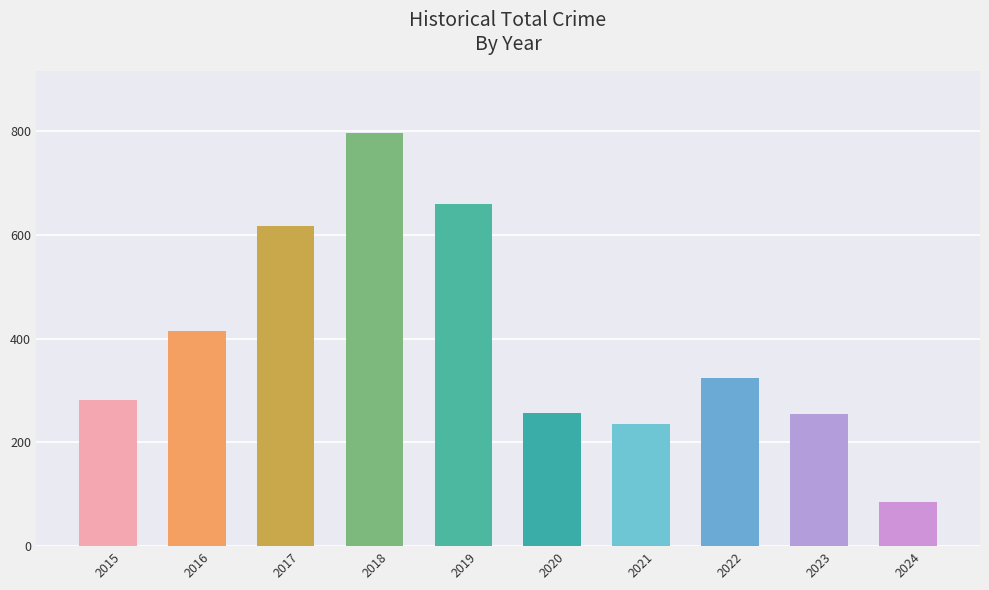

Which label corresponds to the smallest value in the chart?

2024